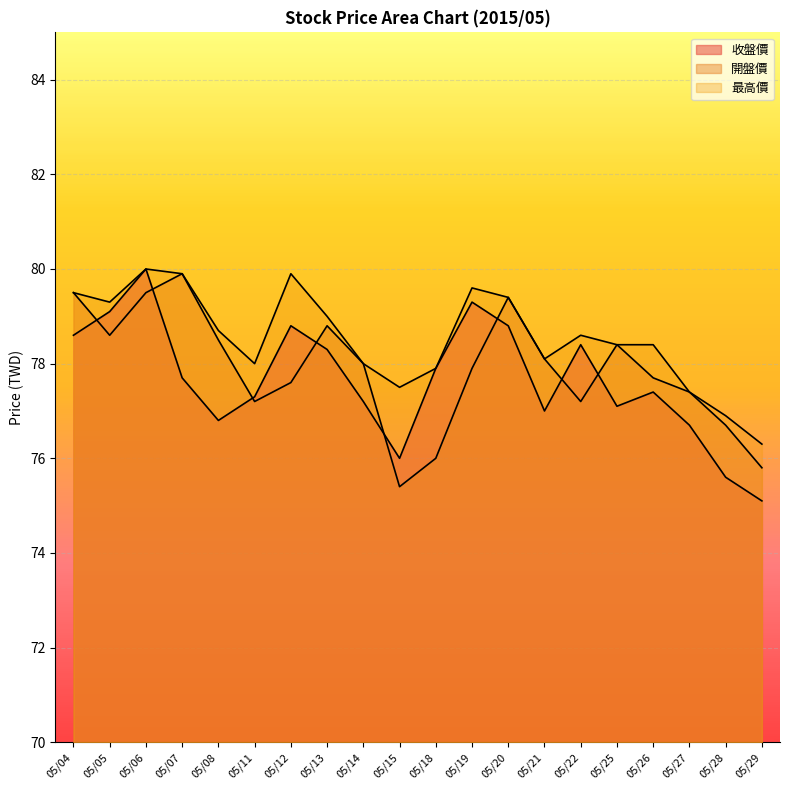

The 最高價 series shows 125.2 at 05/18. True or false?

False